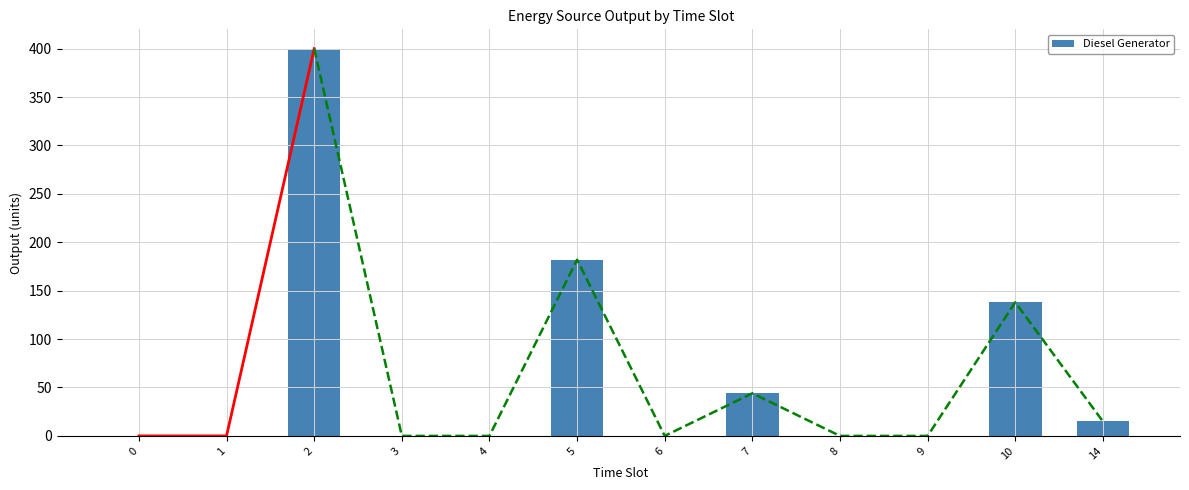

Is it true that the value at 0 is 193?

False